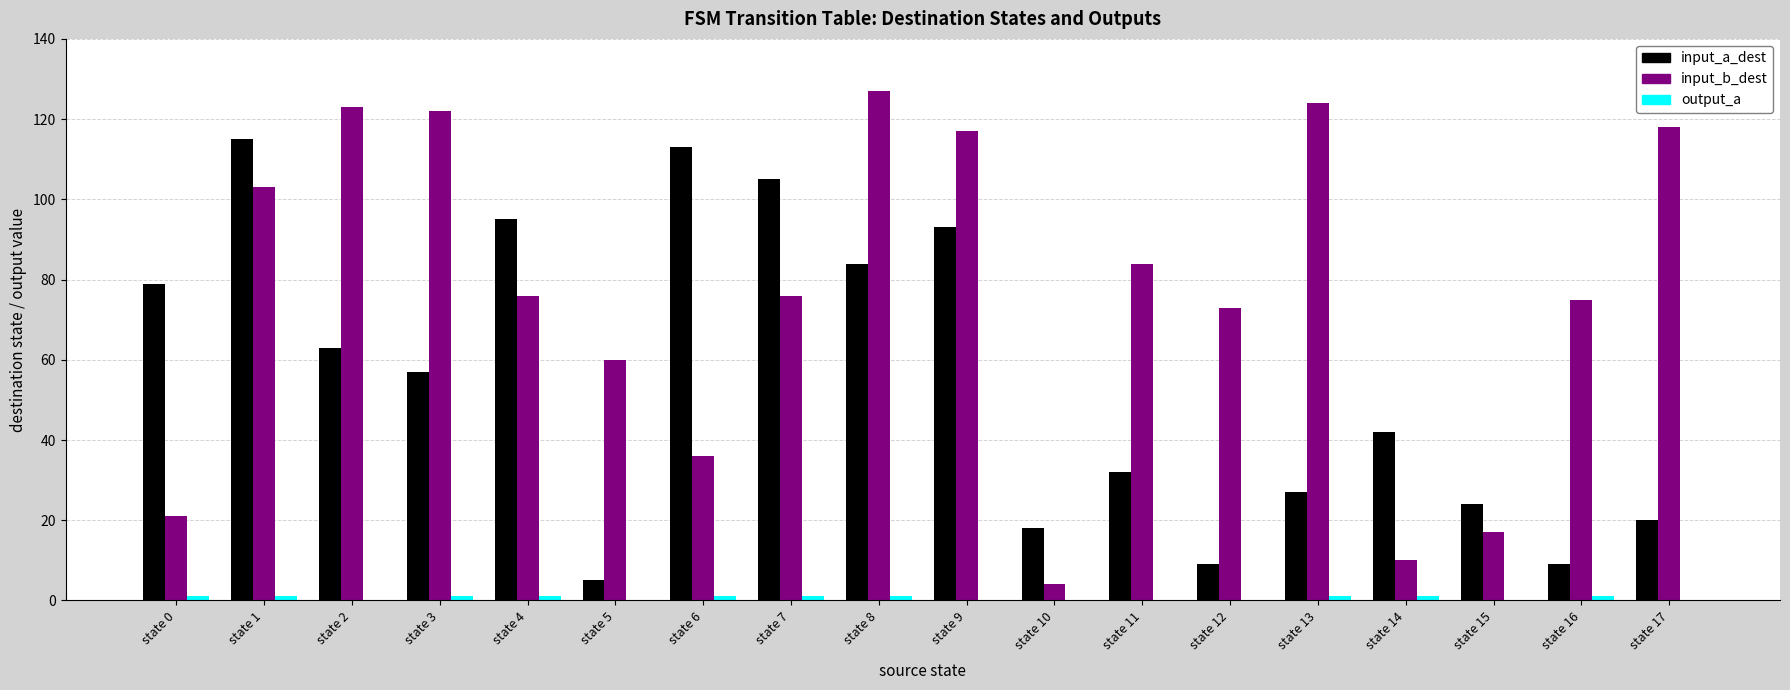

Which category has the highest value across all series?

state 8